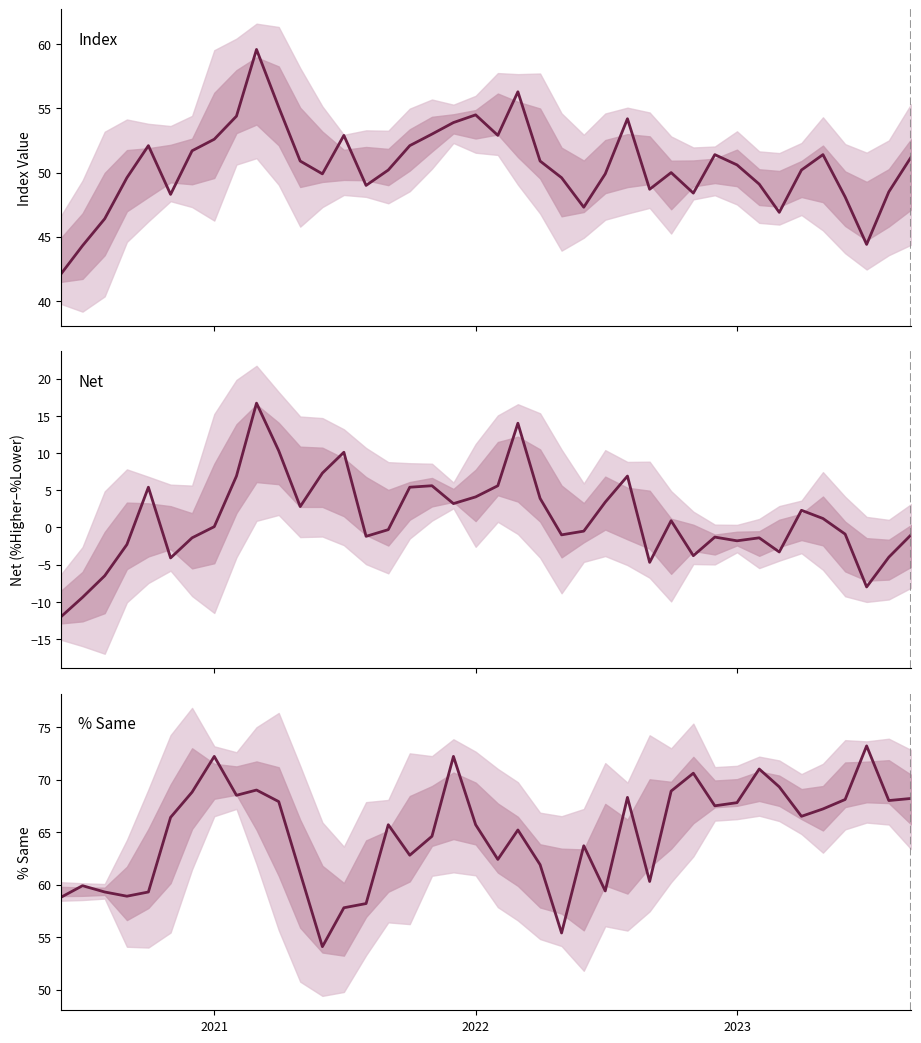

Which series has the widest spread of values?

Net